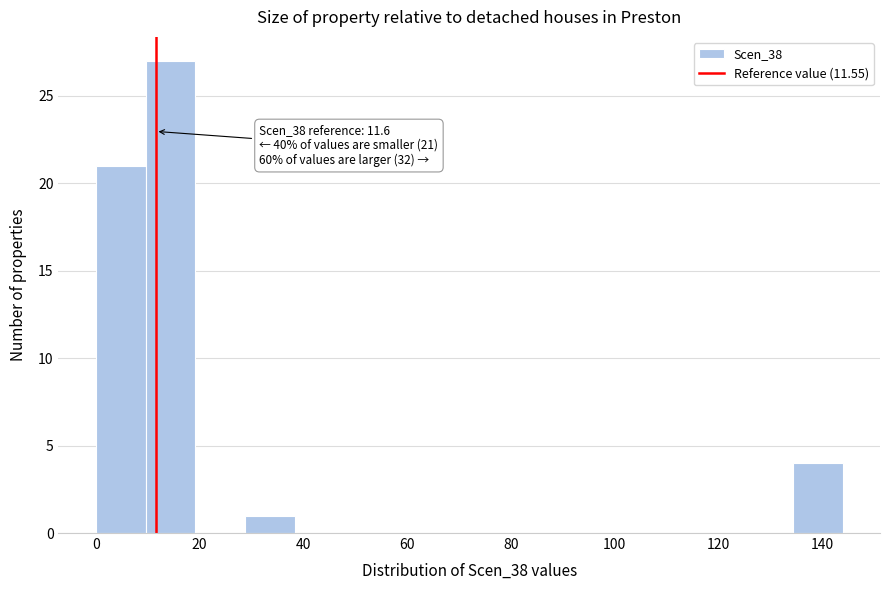

Which range on the x-axis has the tallest bar?

9.6 to 19.2